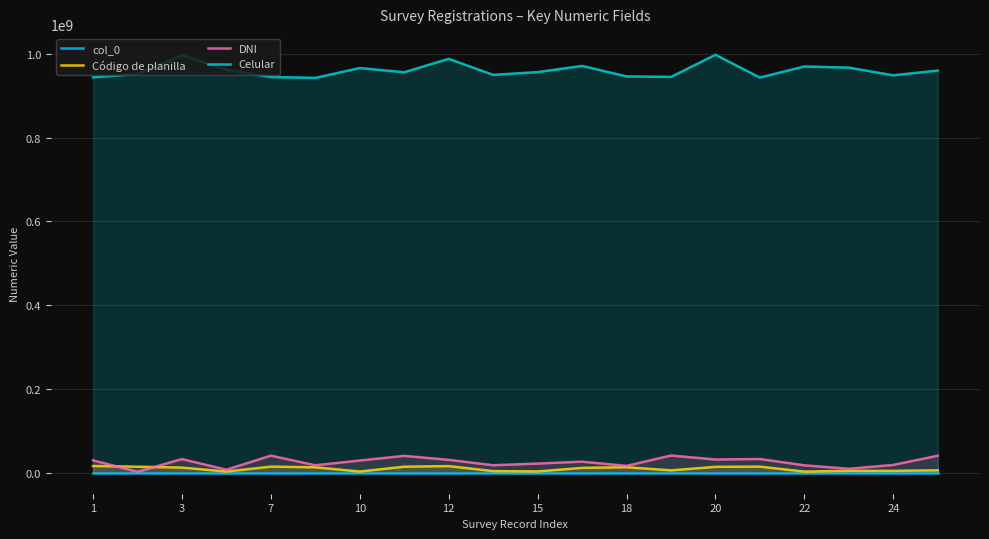

True or false: Celular and DNI cross at least once.

False